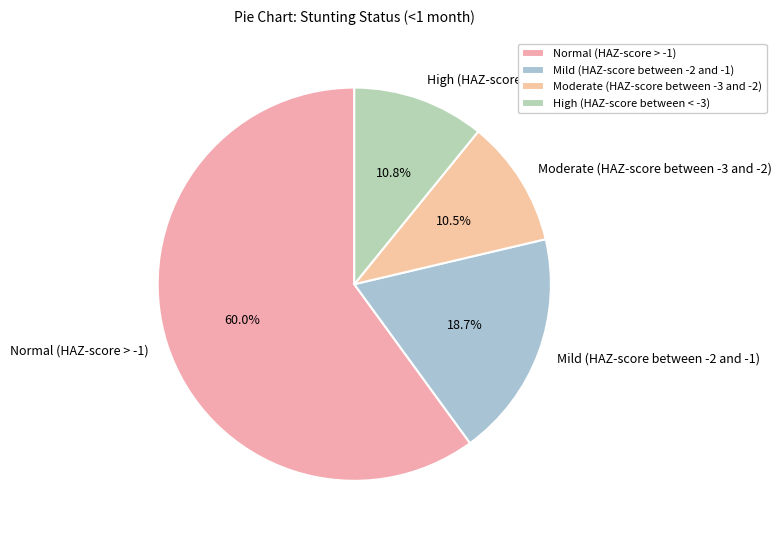

What percentage do Mild (HAZ-score between -2 and -1) and Normal (HAZ-score > -1) together represent?

78.7%